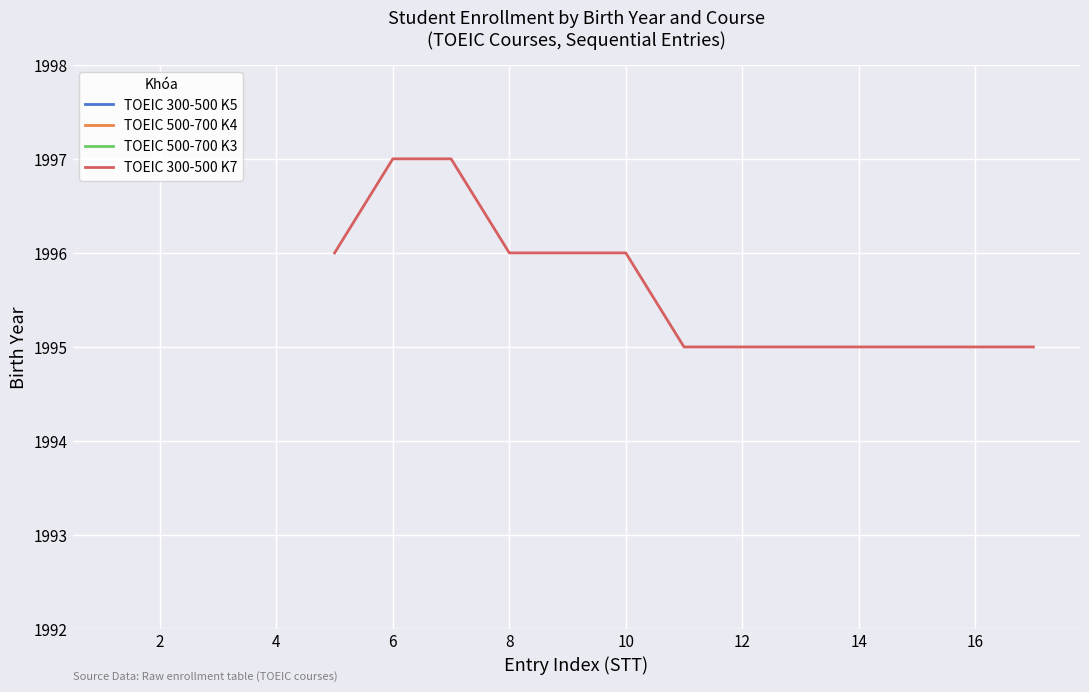

The value of TOEIC 300-500 K7 at 10 is 3330. True or false?

False